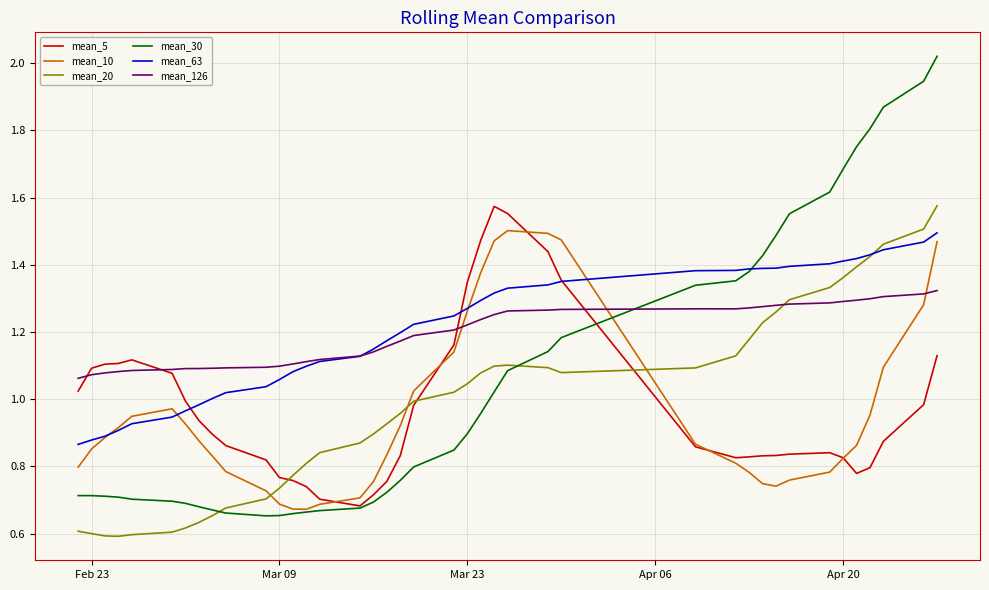

Which series has the widest spread of values?

mean_30